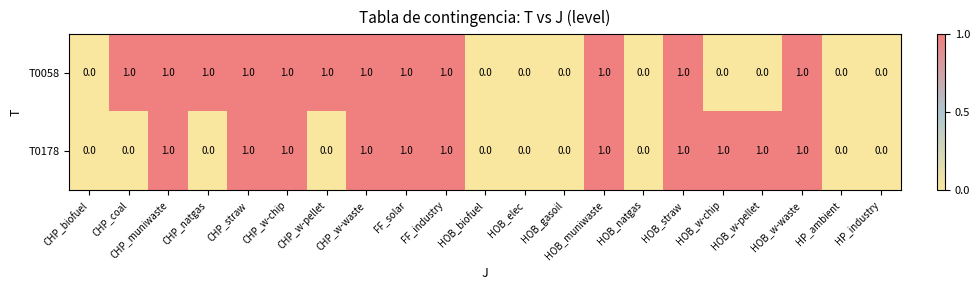

Count the T0058 values in the range 0 to 1.

21